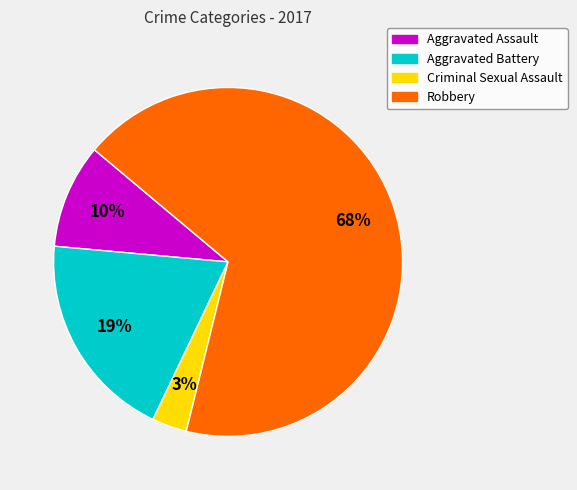

Is there a majority slice in this chart?

Yes